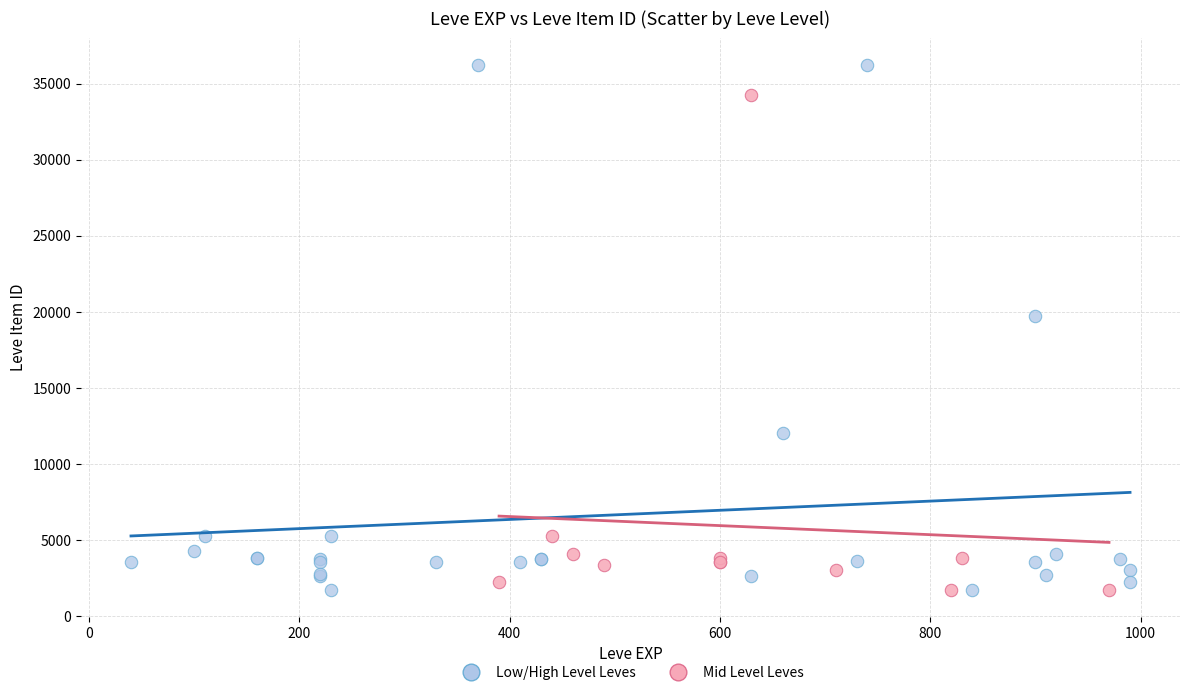

Which series has the widest spread of Y values?

Low/High Level Leves